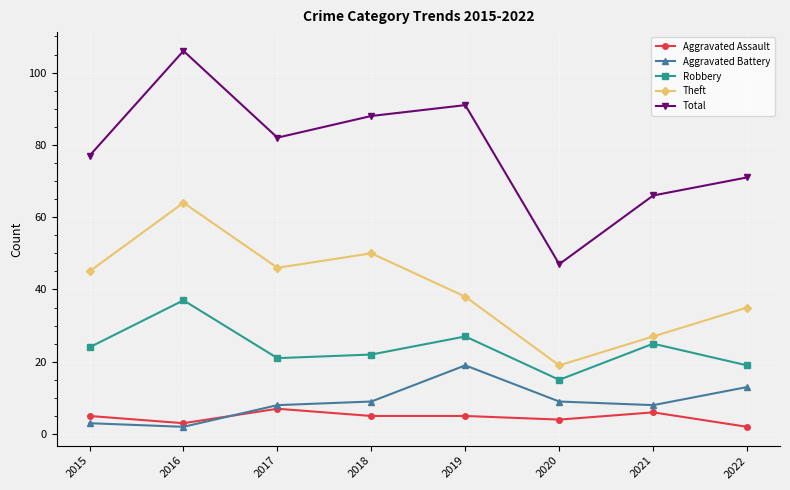

Count the number of categories in the chart.

8